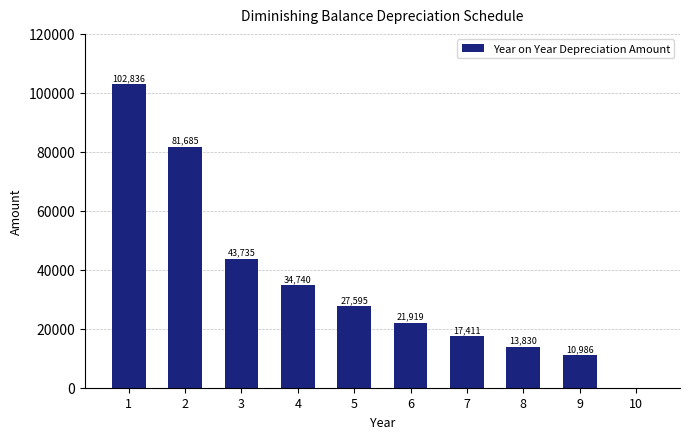

What value does the data have at 3?

43734.6